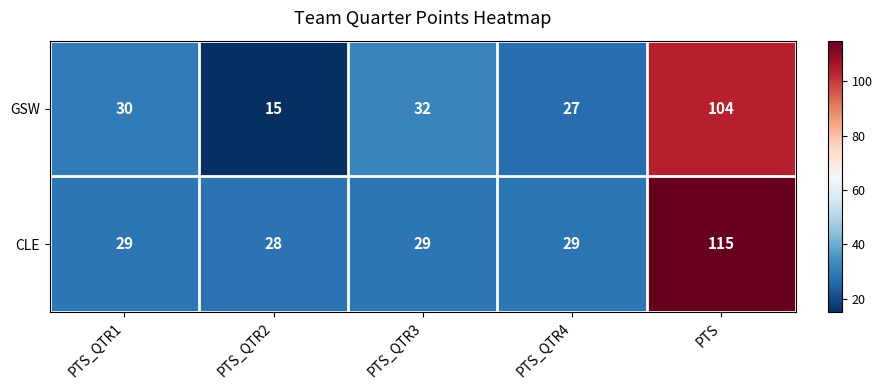

Which category has the lowest value in the CLE series?

PTS_QTR2